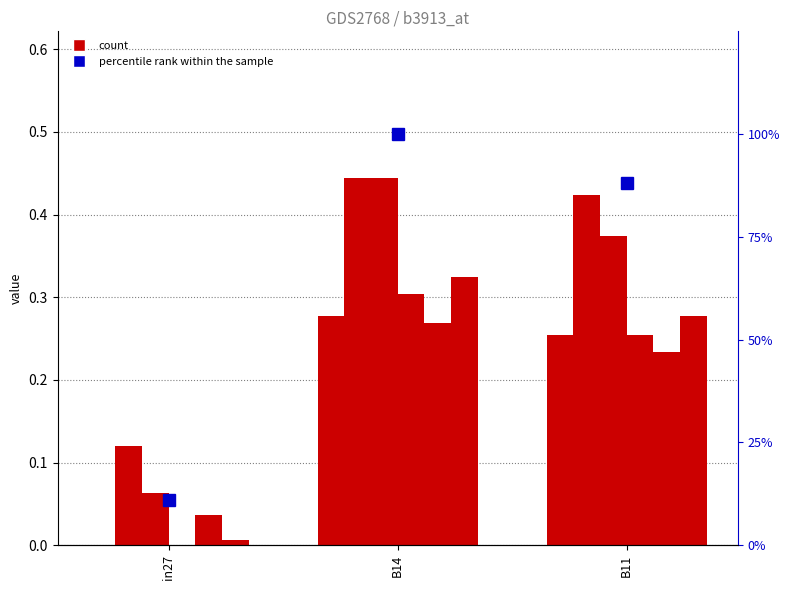

How many bars are there in each group?

6